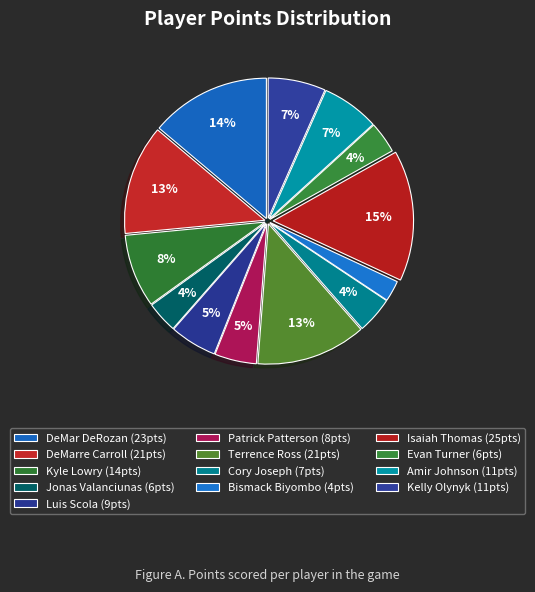

Which category has the smallest portion of the pie?

Bismack Biyombo